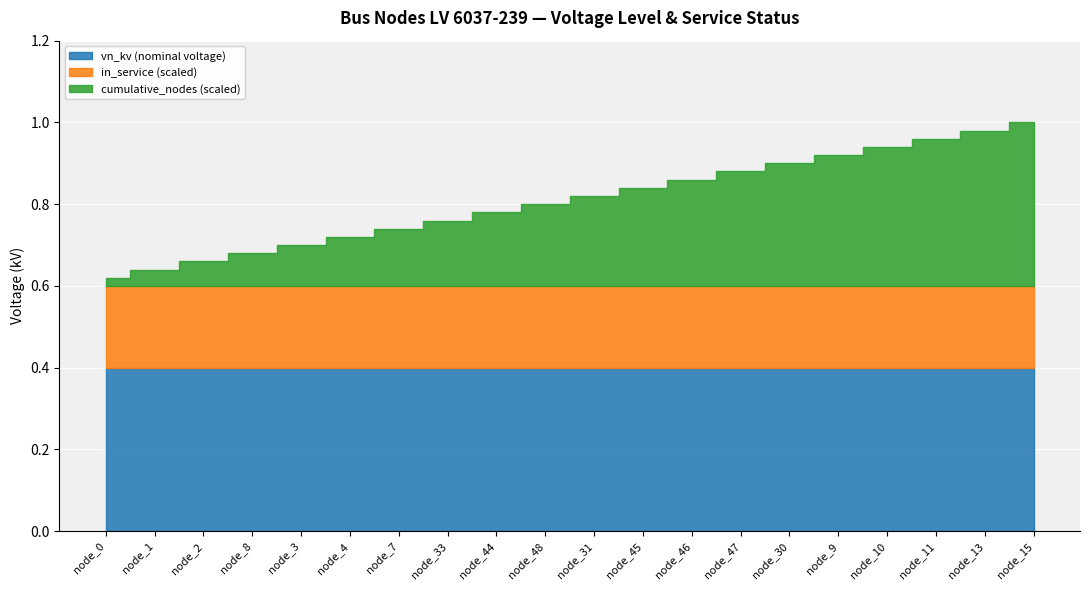

Reading right to left, extract all data points from this chart.

vn_kv: 0.4	0.4	0.4	0.4	0.4	0.4	0.4	0.4	0.4	0.4	0.4	0.4	0.4	0.4	0.4	0.4	0.4	0.4	0.4	0.4
in_service_count: 1.0	1.0	1.0	1.0	1.0	1.0	1.0	1.0	1.0	1.0	1.0	1.0	1.0	1.0	1.0	1.0	1.0	1.0	1.0	1.0
cumulative_nodes: 20.0	19.0	18.0	17.0	16.0	15.0	14.0	13.0	12.0	11.0	10.0	9.0	8.0	7.0	6.0	5.0	4.0	3.0	2.0	1.0